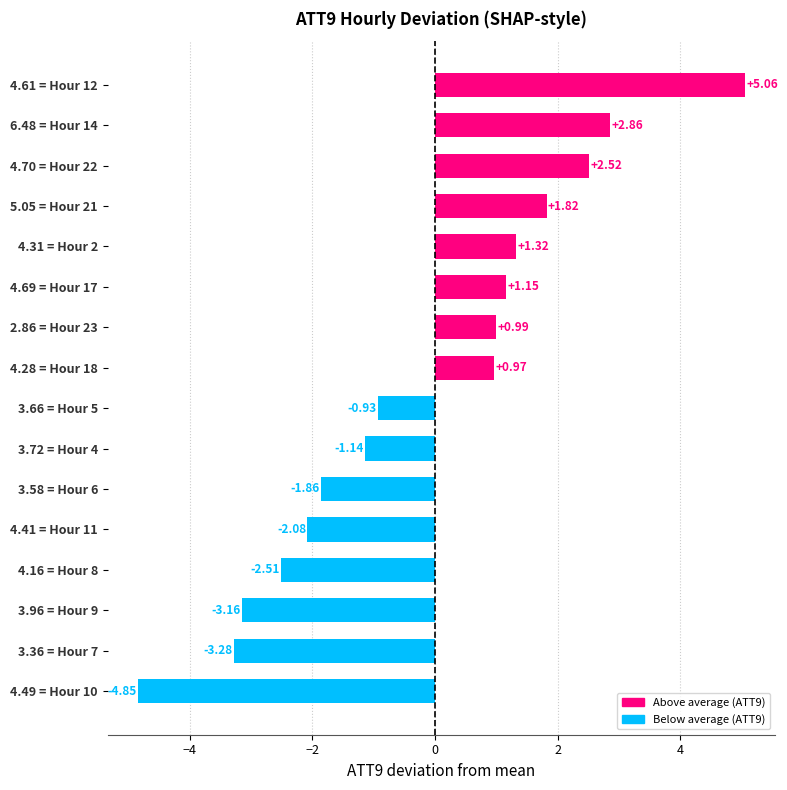

List the labels in order of value, largest first.

4.61 = Hour 12, 6.48 = Hour 14, 4.70 = Hour 22, 5.05 = Hour 21, 4.31 = Hour 2, 4.69 = Hour 17, 2.86 = Hour 23, 4.28 = Hour 18, 3.66 = Hour 5, 3.72 = Hour 4, 3.58 = Hour 6, 4.41 = Hour 11, 4.16 = Hour 8, 3.96 = Hour 9, 3.36 = Hour 7, 4.49 = Hour 10